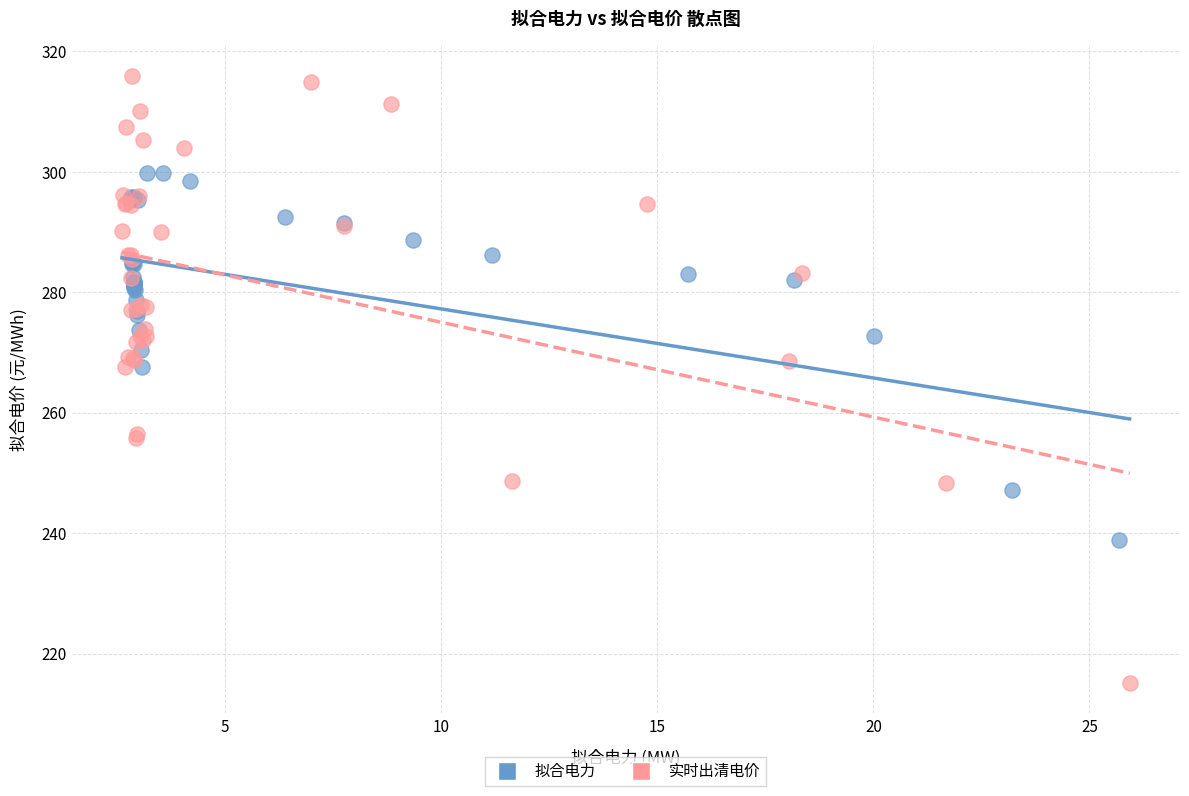

What are all the series names shown in the legend?

拟合电力, 实时出清电价